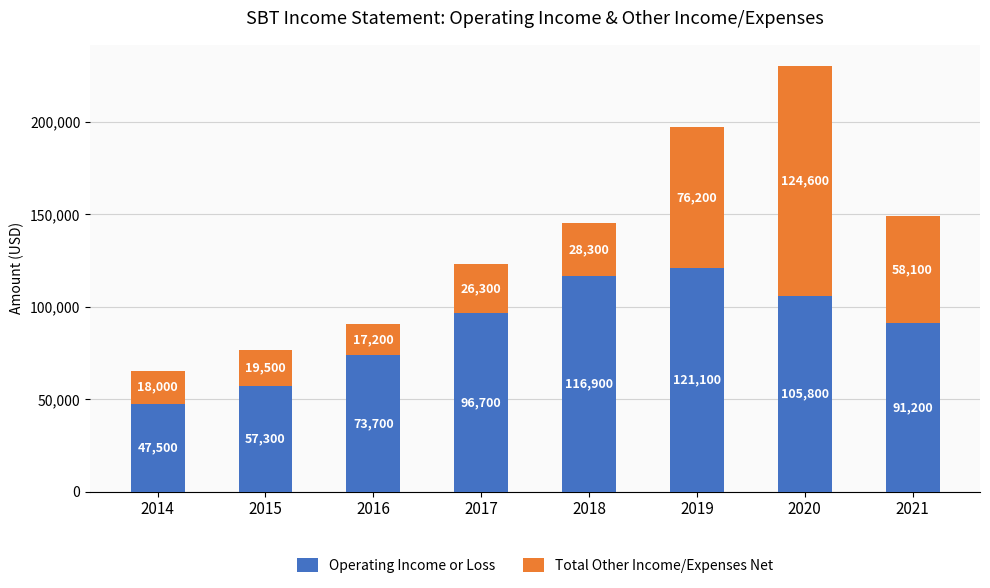

What are all the series names shown in the legend?

Operating Income or Loss, Total Other Income/Expenses Net